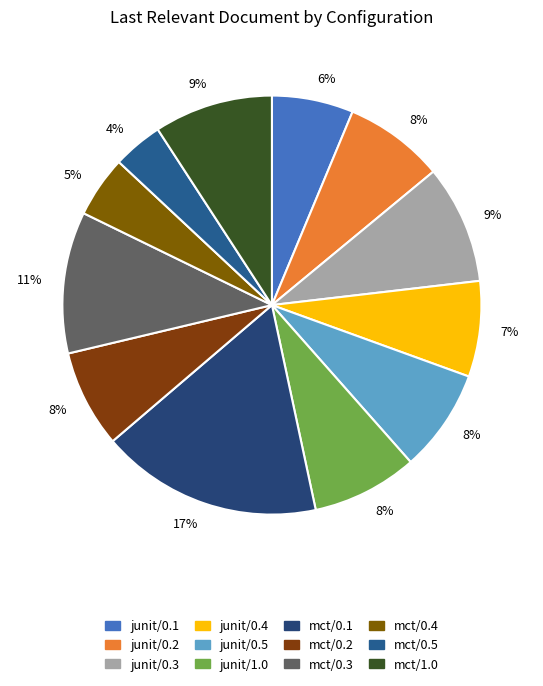

Count the number of slices in the pie.

12